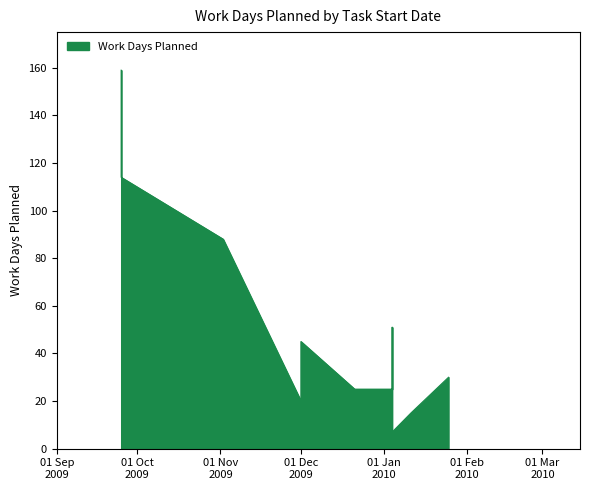

Rank the categories by value from highest to lowest.

2009-09-25, 2009-09-25, 2009-11-02, 2010-01-04, 2009-12-01, 2010-01-25, 2009-12-21, 2010-01-04, 2009-12-01, 2010-01-11, 2010-01-04